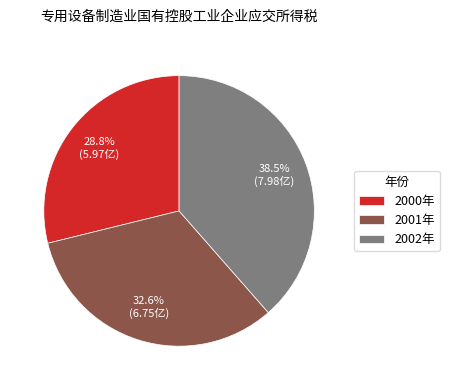

Between 2002年 and 2000年, which is larger?

2002年